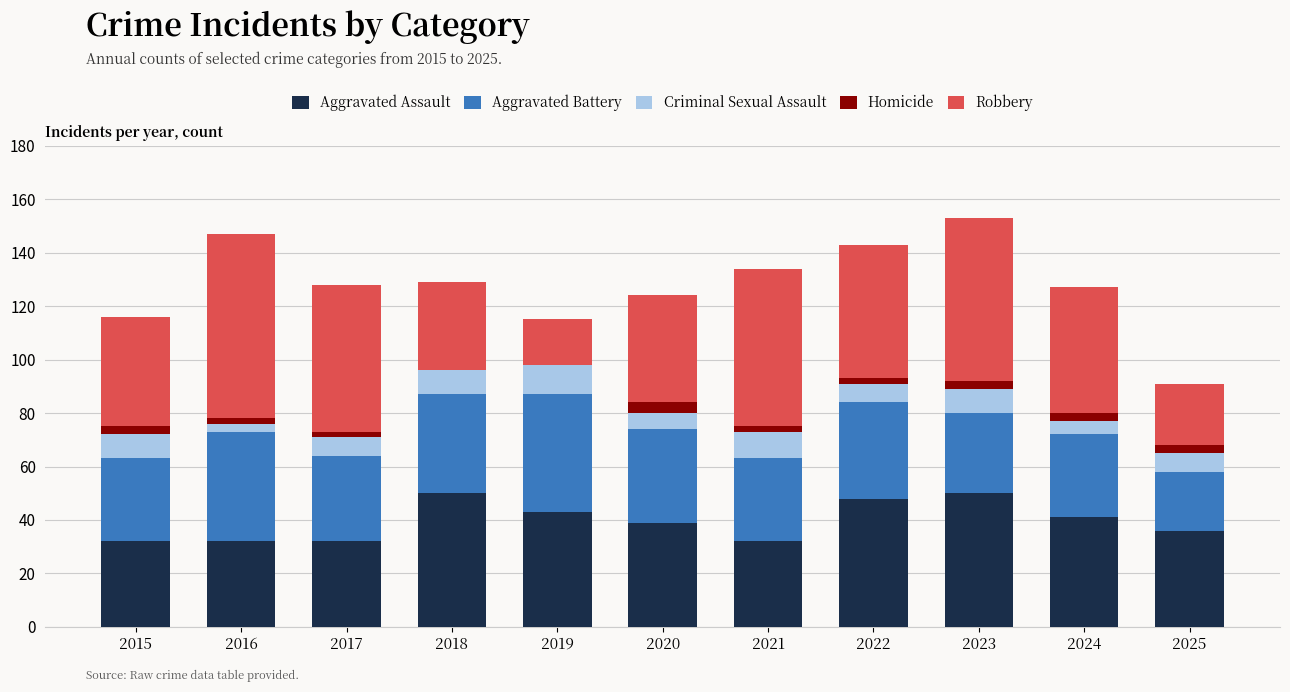

Which series has the largest range (max minus min)?

Robbery